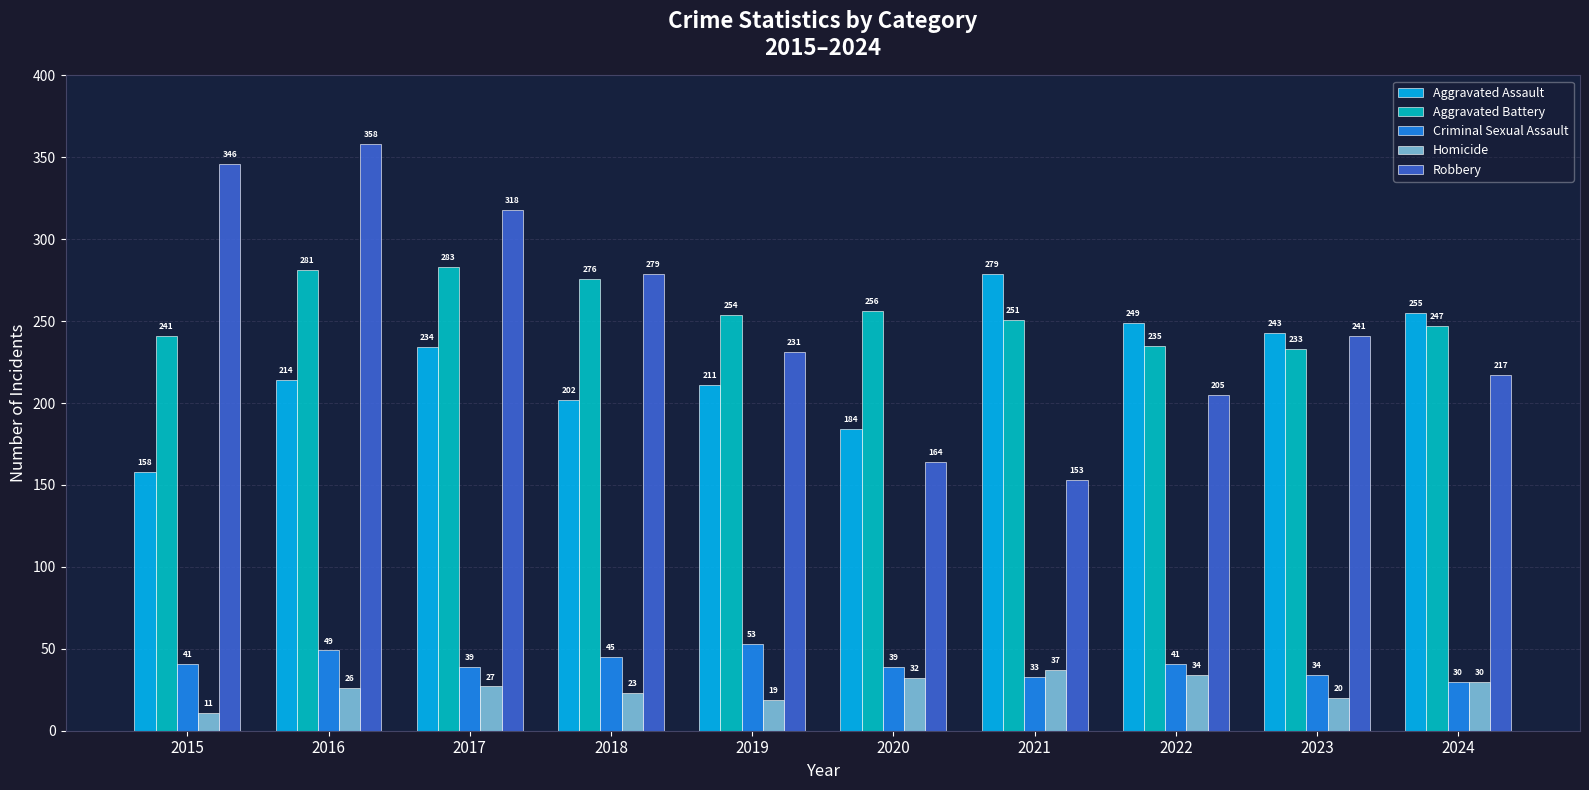

Is the value of Aggravated Battery at 2022 greater than the value of Aggravated Assault at 2022?

No